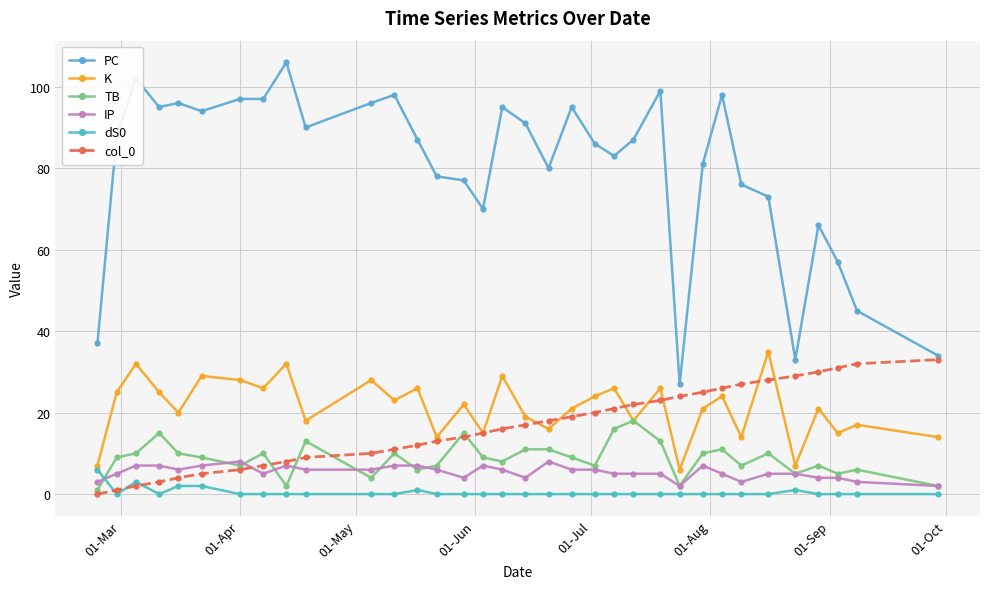

How many lines are shown in the chart?

6